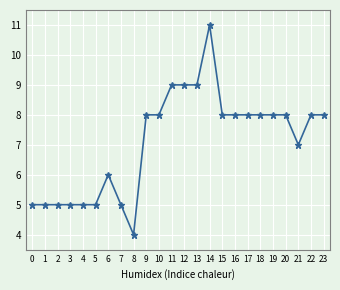

True or false: there are more than 0 points higher than both neighbors.

True